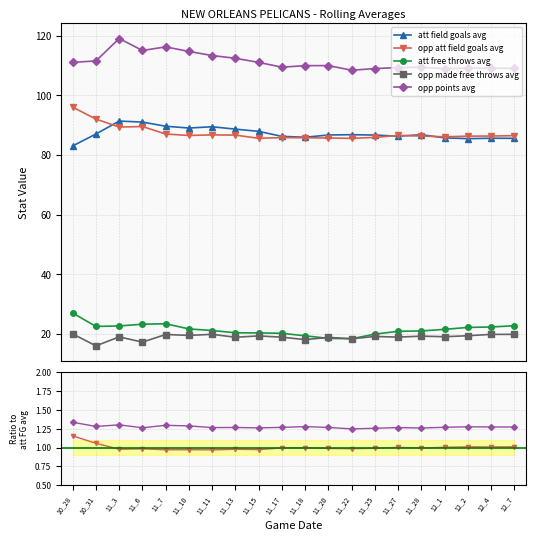

The value of opp points avg at 11_22 is 1.2. True or false?

True